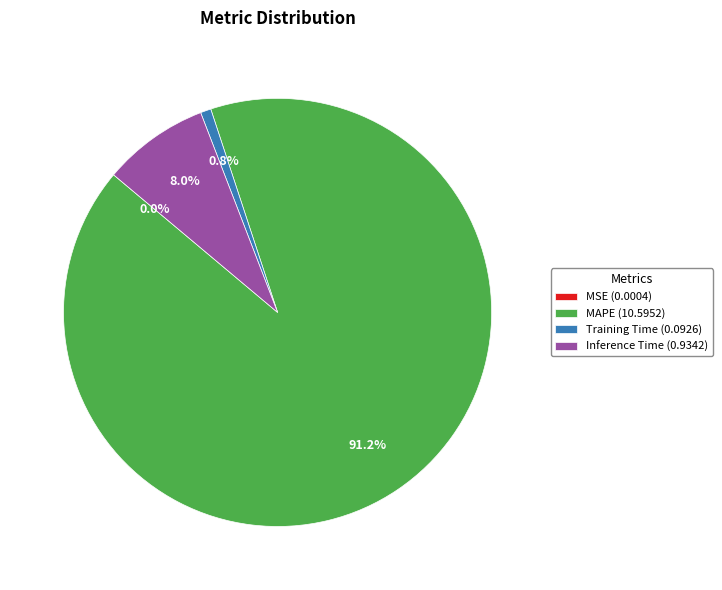

Approximately how many times larger is the value at Inference Time compared to MAPE?

0.1